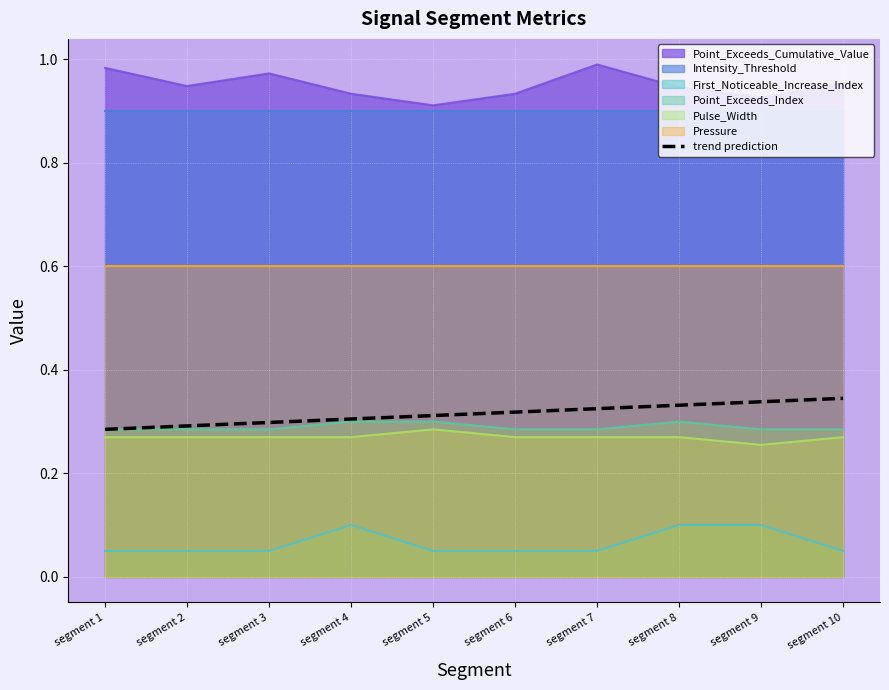

Is it true that Point_Exceeds_Index equals 0.3 at segment 8?

True